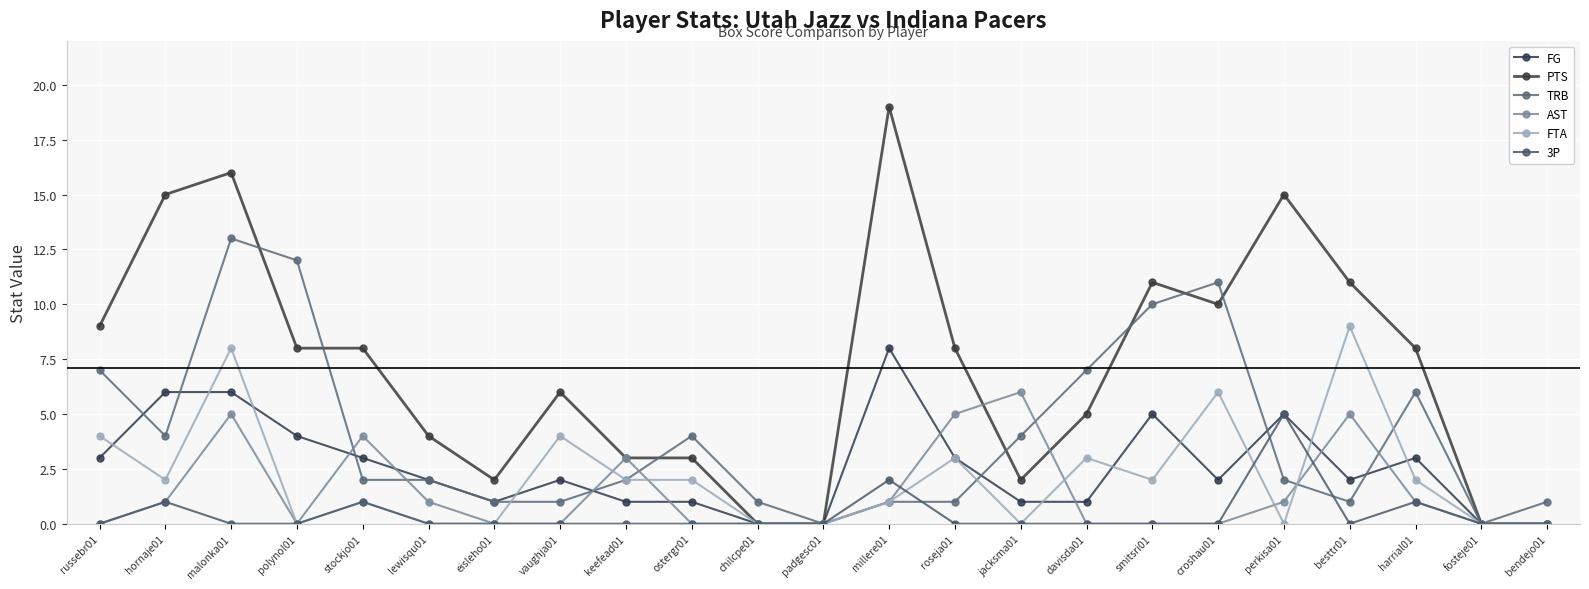

What is the difference between the AST values at besttr01 and perkisa01?

4